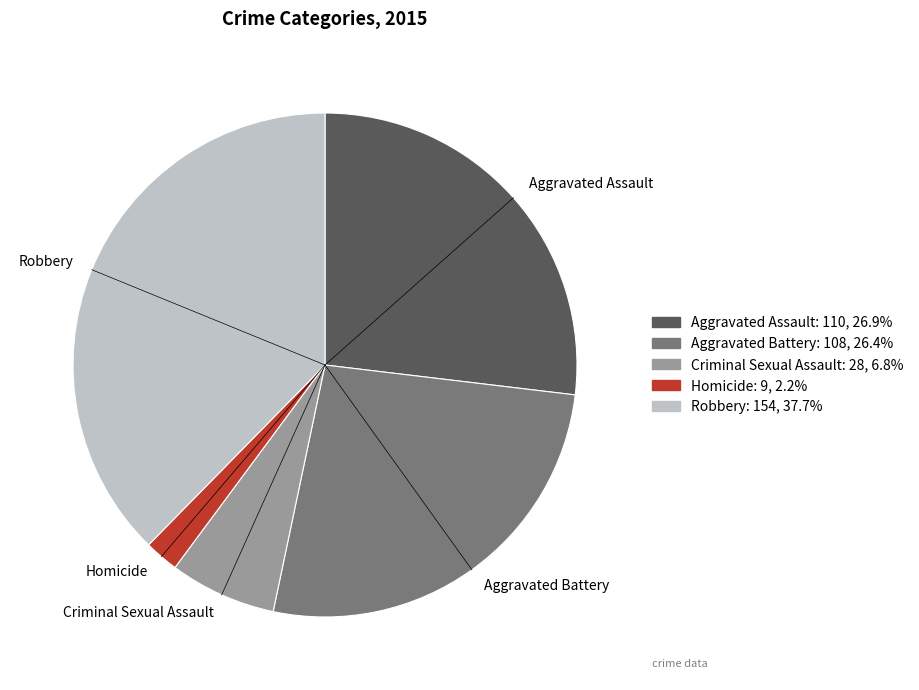

True or false: Robbery accounts for 53% of the total.

False